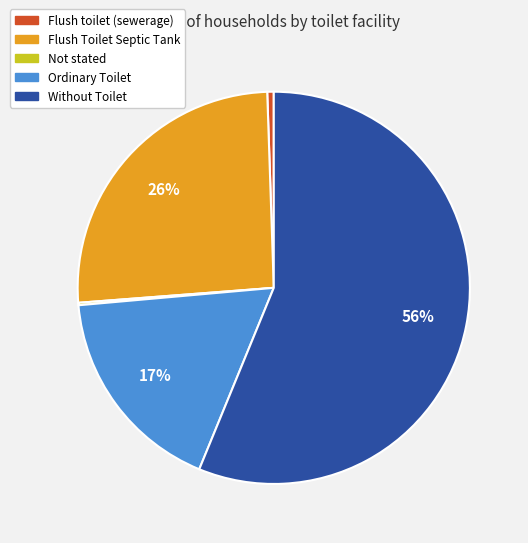

To the nearest percent, what portion does Flush Toilet Septic Tank represent?

26%